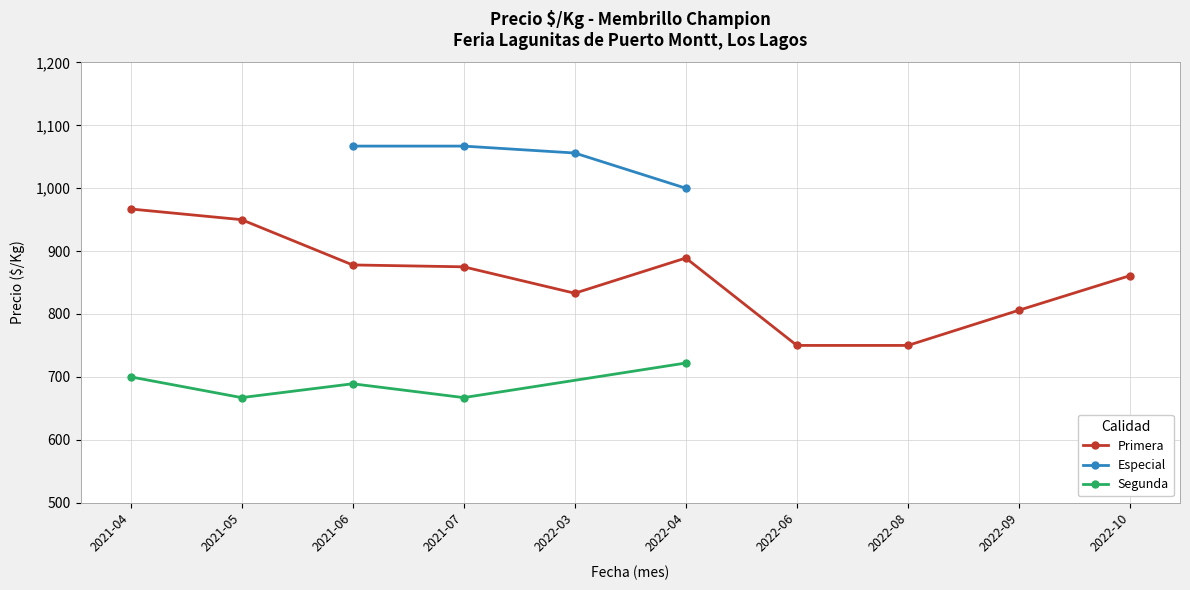

The value of Primera at 2022-04 is 889. True or false?

True